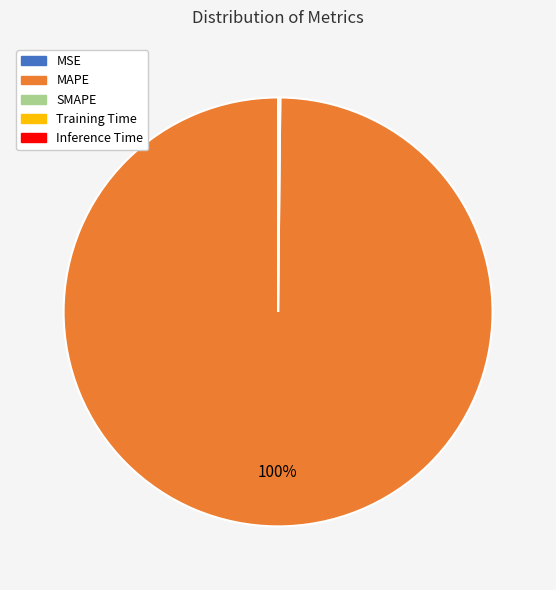

Which category has the biggest portion of the pie?

MAPE